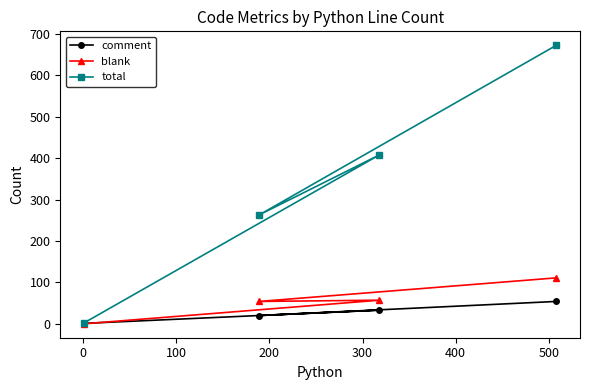

Reading right to left, list all the values displayed in this chart.

comment: 54	33	20	1
blank: 111	57	54	0
total: 673	408	263	2